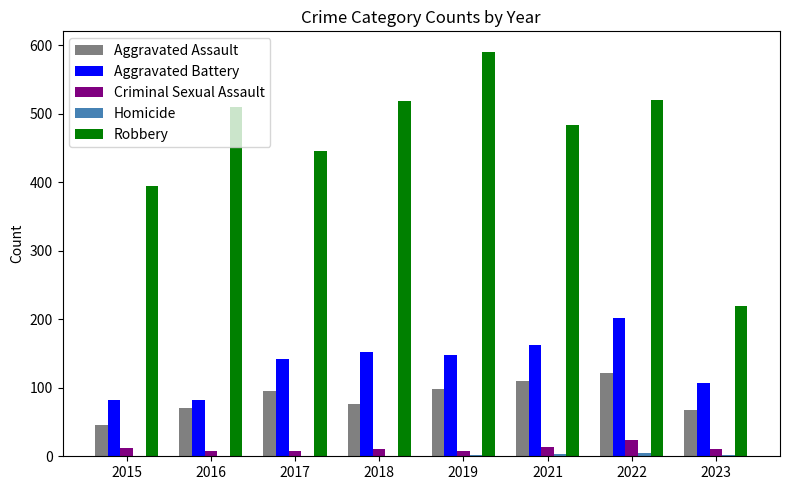

Count the number of data series in this chart.

5